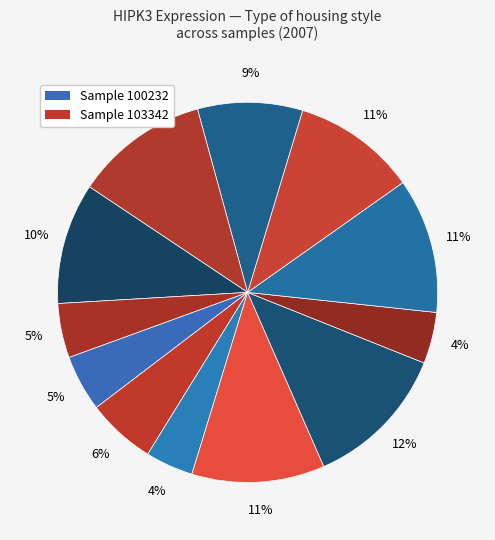

Count the number of slices in the pie.

12